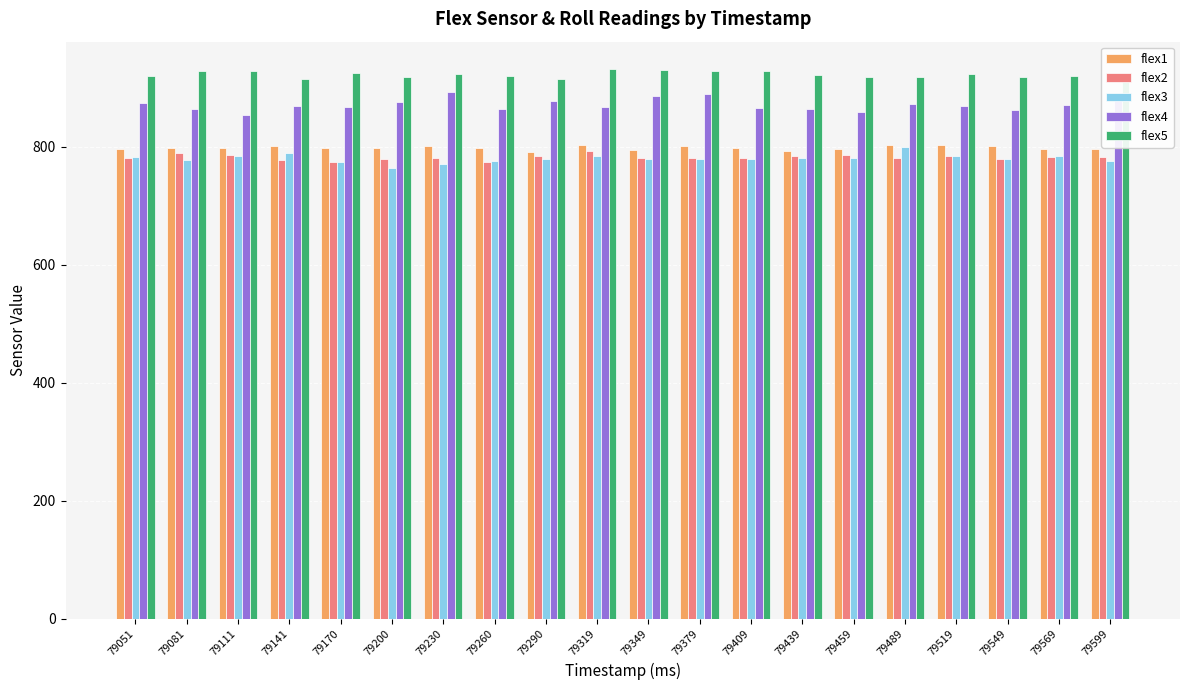

Count the number of categories in the chart.

20